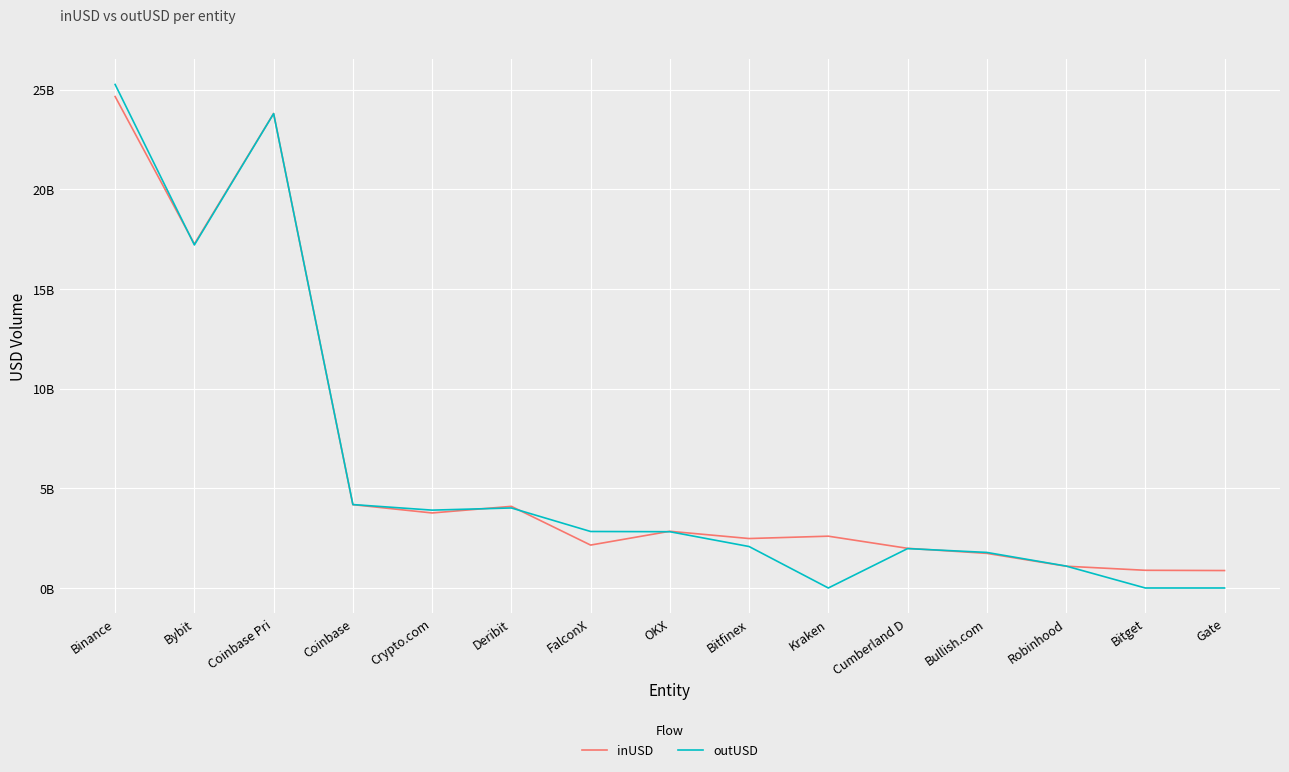

Which series has the widest spread of values?

outUSD